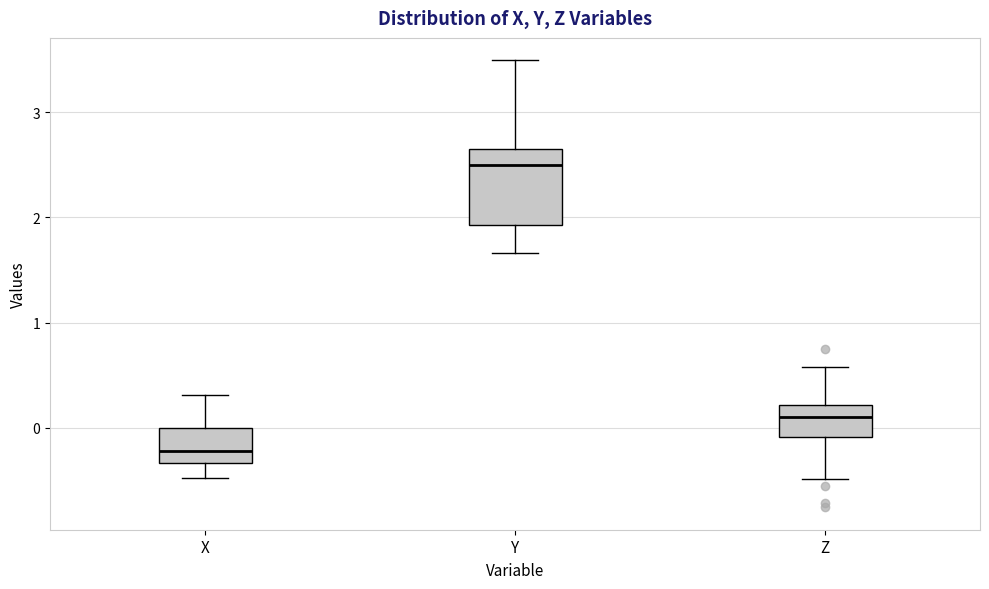

Comparing the boxes themselves (not the whiskers), which one is the tallest?

Y